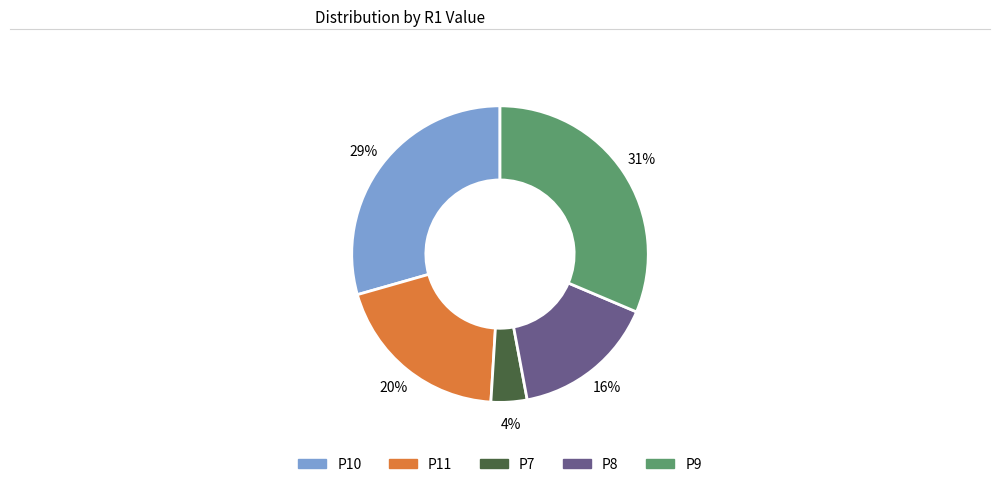

Count the number of slices in the pie.

5